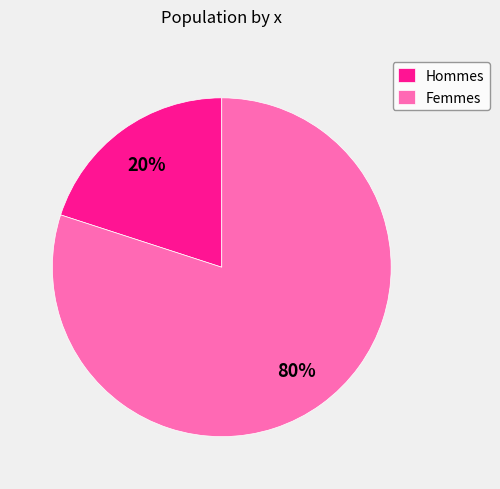

Combined, do Hommes and Femmes account for over 50%?

Yes